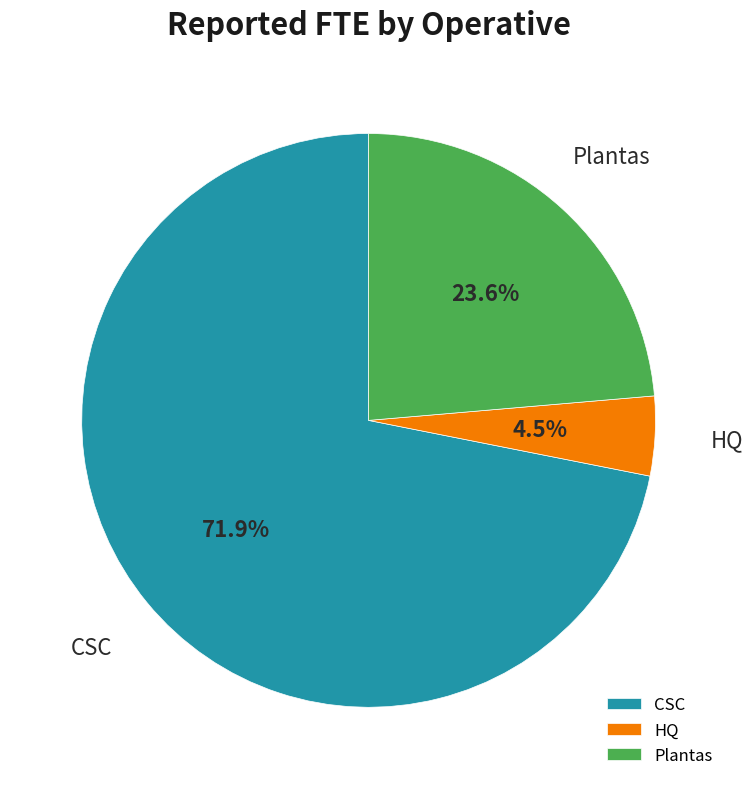

What is the smallest slice in the pie chart?

HQ